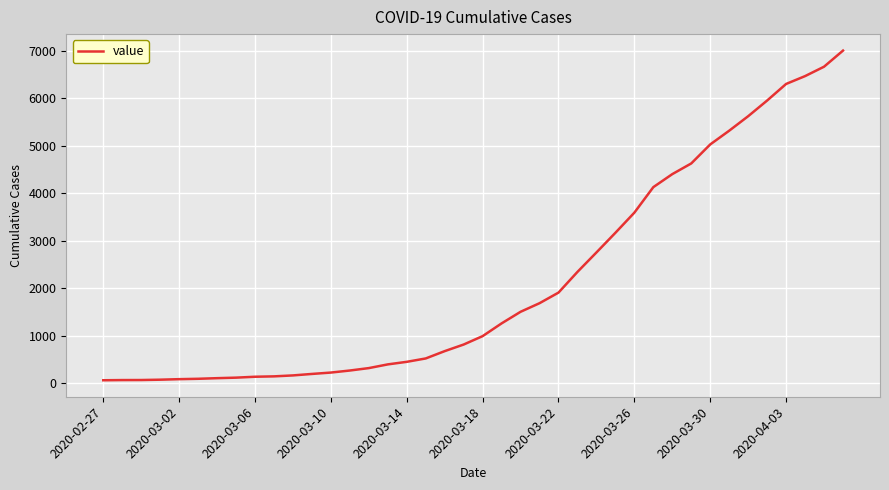

What is the average value?

2144